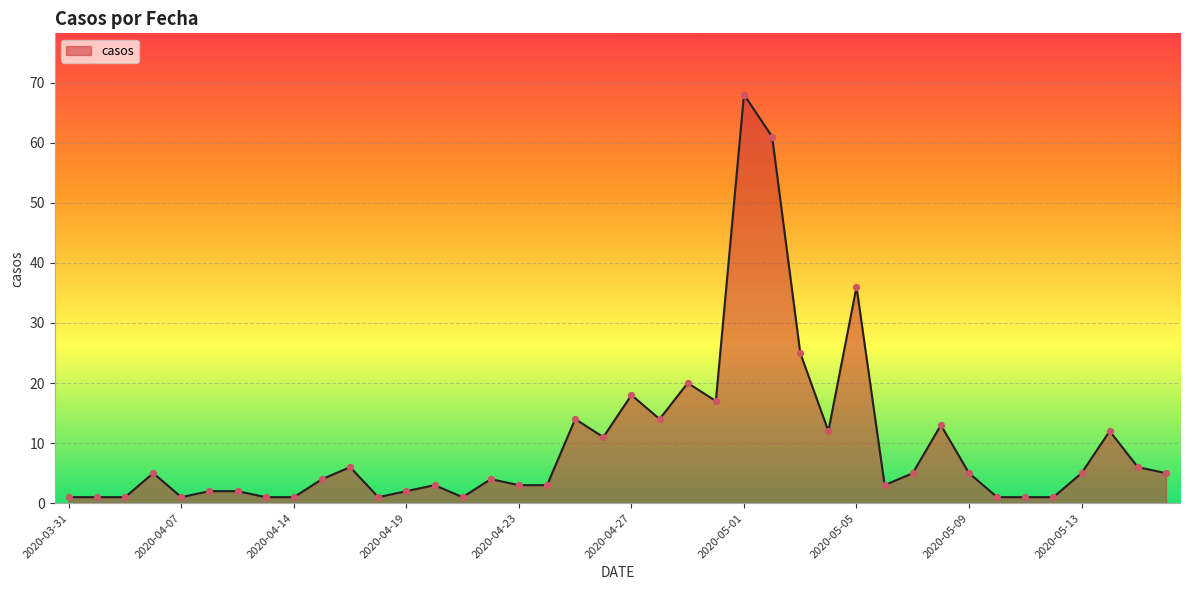

What is the greatest value displayed?

68